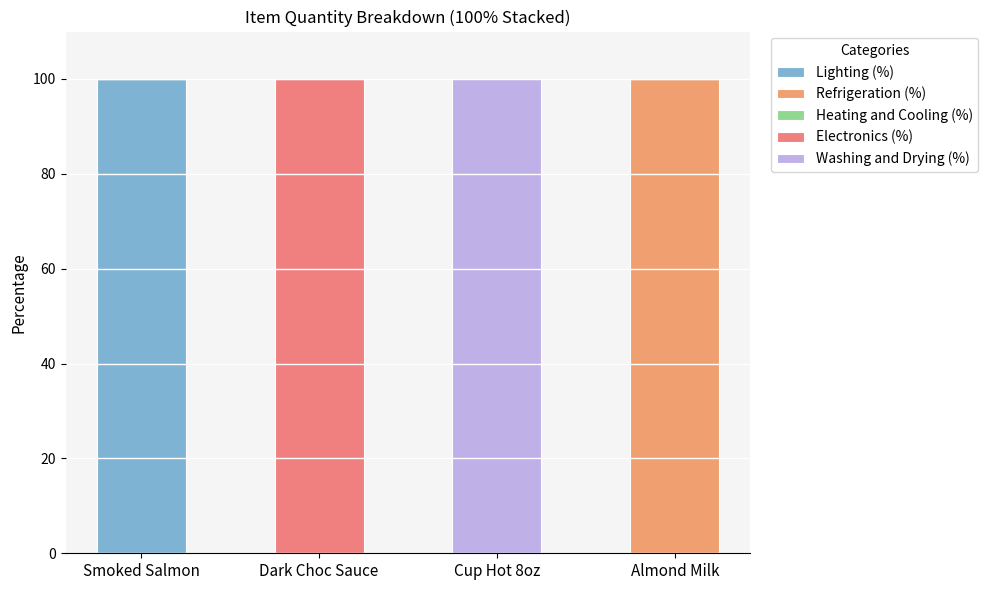

How many distinct data groups are displayed?

4